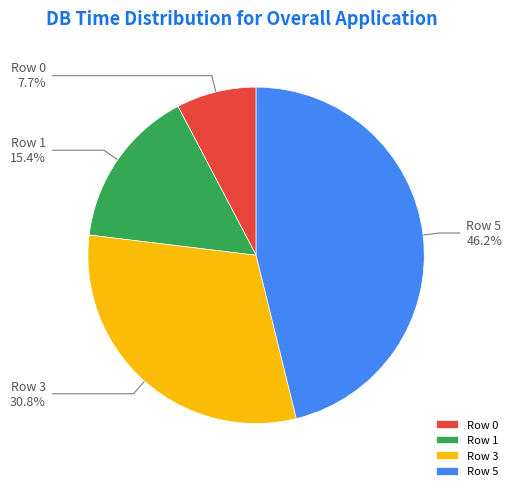

Is it true that Row 5 is 59% of the pie?

False